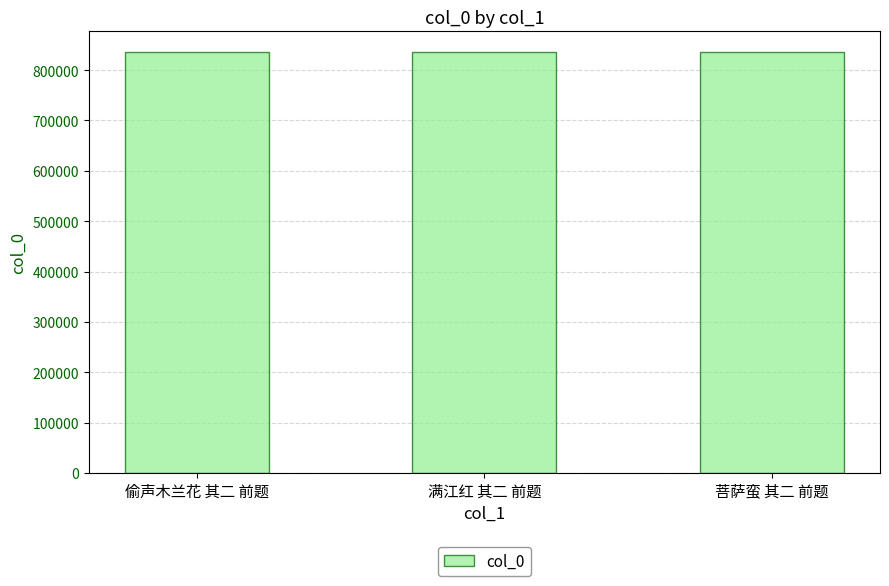

What is the greatest value displayed?

835076